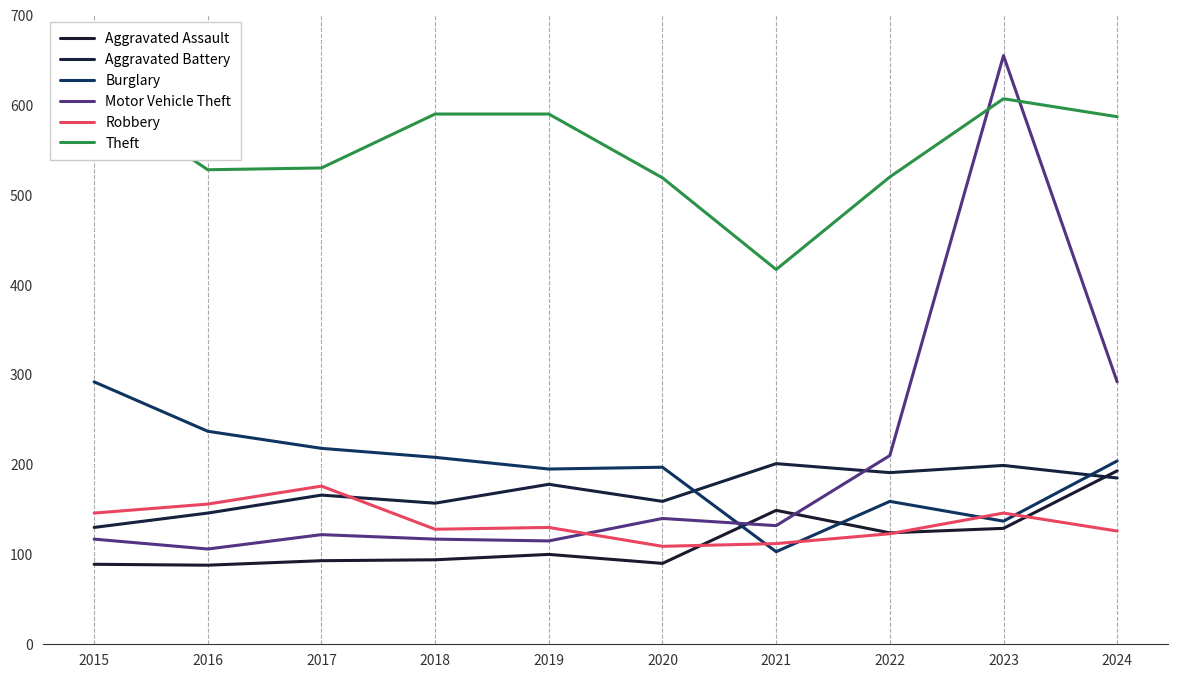

Reading left to right, extract all data points from this chart.

Aggravated Assault: 89	88	93	94	100	90	149	124	129	193
Aggravated Battery: 130	146	166	157	178	159	201	191	199	185
Burglary: 292	237	218	208	195	197	103	159	137	204
Motor Vehicle Theft: 117	106	122	117	115	140	132	210	655	292
Robbery: 146	156	176	128	130	109	112	123	146	126
Theft: 613	528	530	590	590	519	417	520	607	587